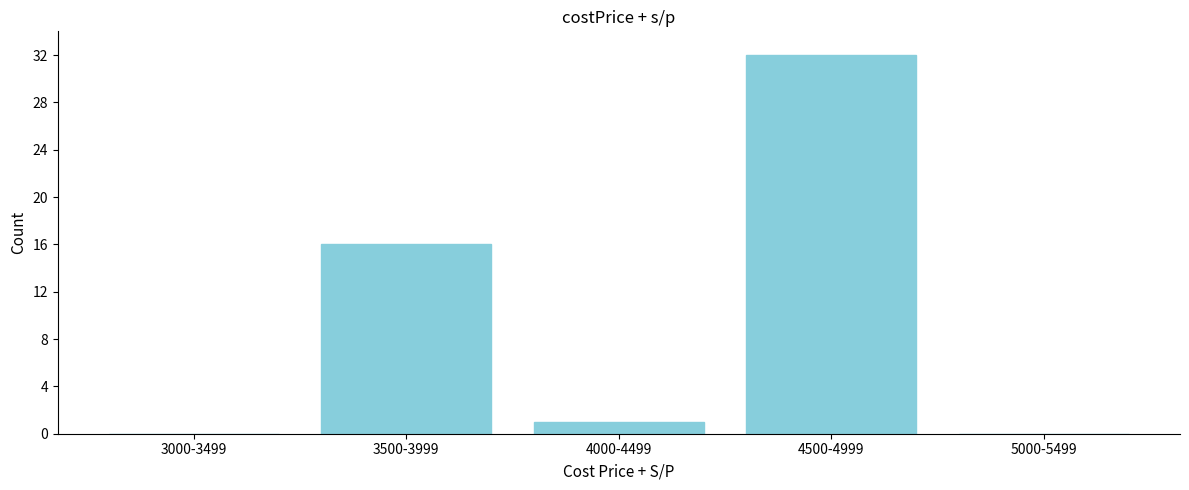

Reading right to left, transcribe all the data shown in this chart.

5000-5499=0	4500-4999=32	4000-4499=1	3500-3999=16	3000-3499=0